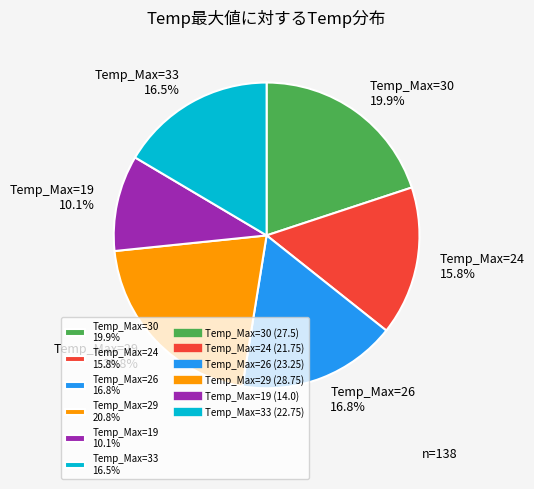

What portion of the pie excludes Temp_Max=19 10.1%?

89.9%